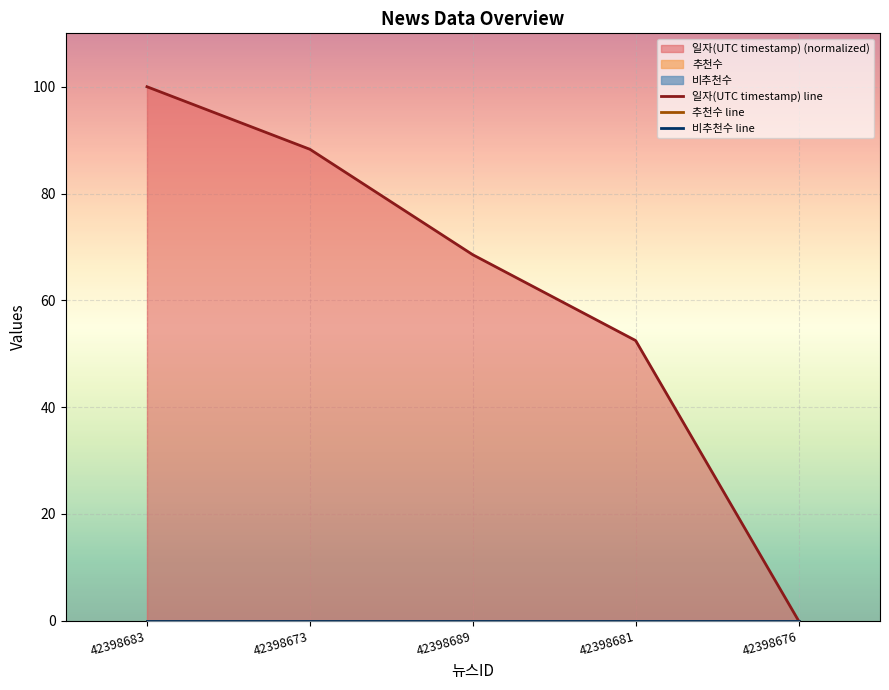

Which has a higher value, 42398673 or 42398683?

42398683